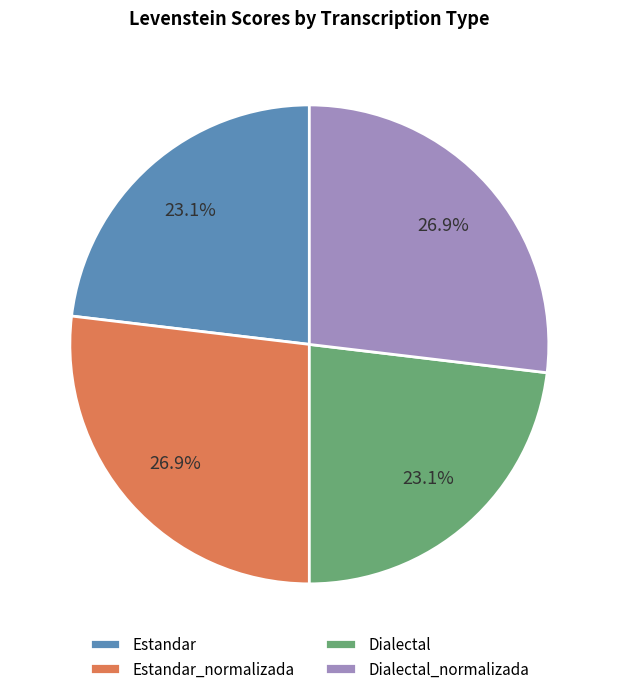

True or false: Estandar_normalizada accounts for 18% of the total.

False